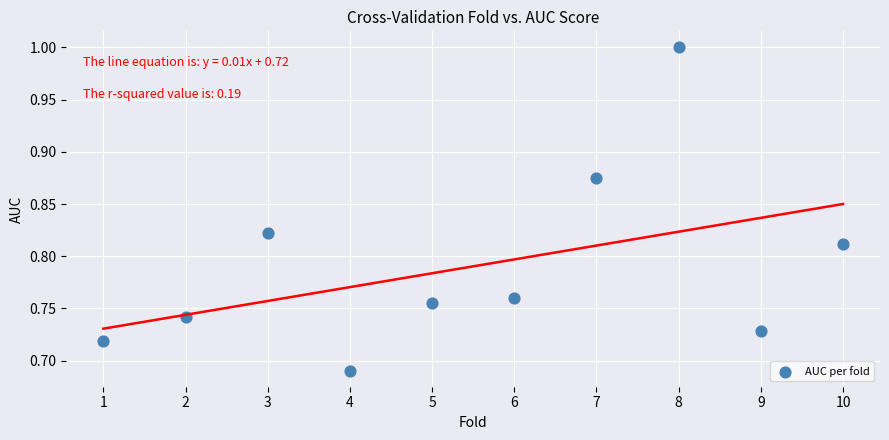

What is the average X value?

5.5